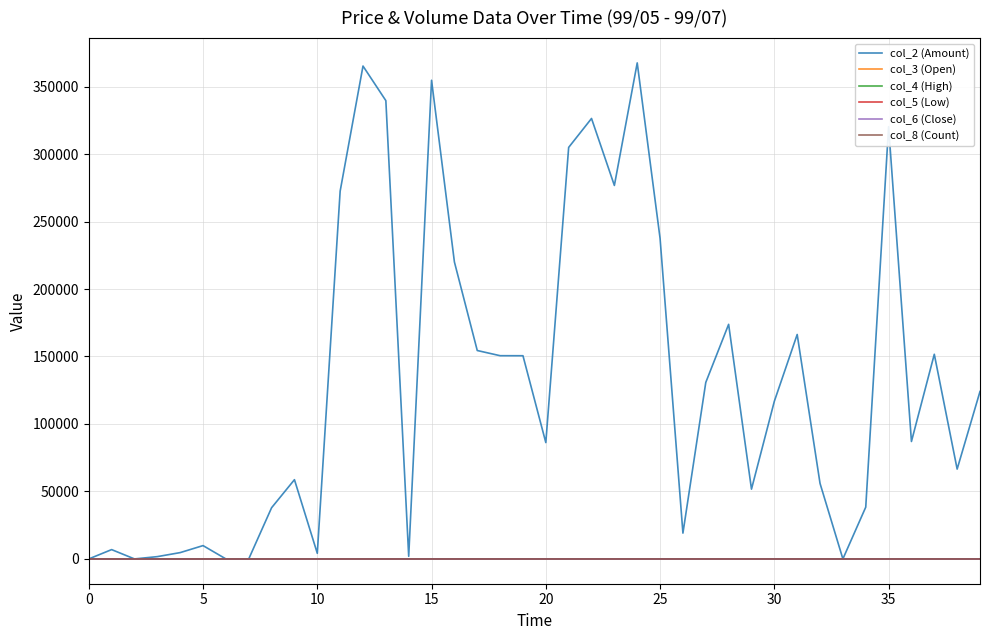

What is the average value of the col_4 (High) series?

0.7